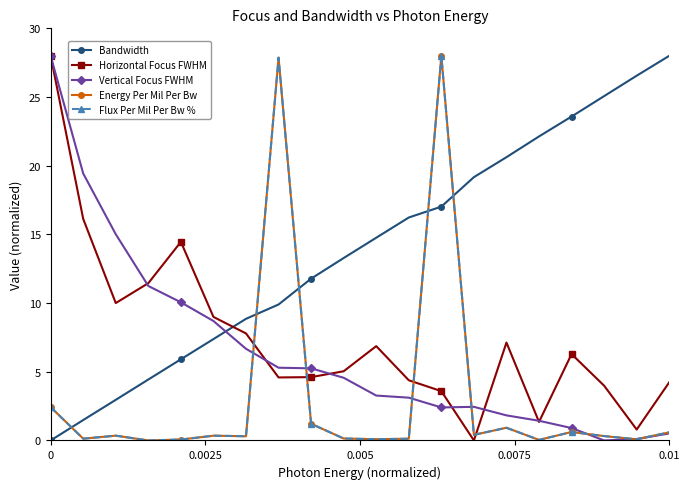

Does the chart have visible grid lines?

No